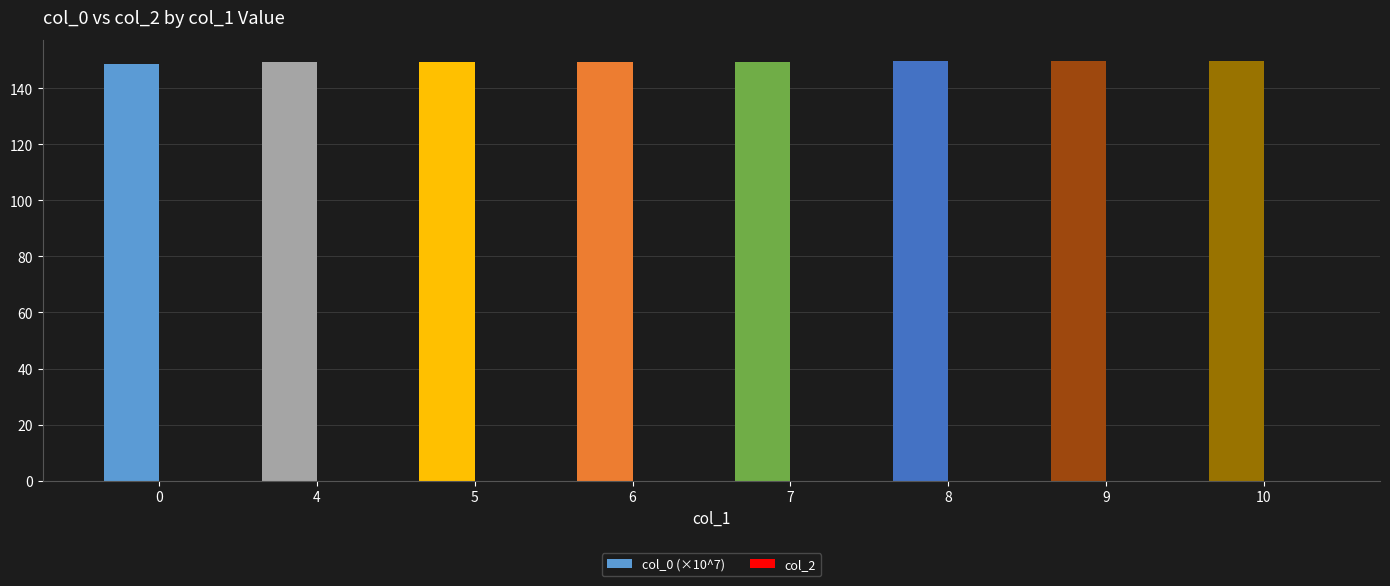

Is it true that the value at 9 is 149.8?

True